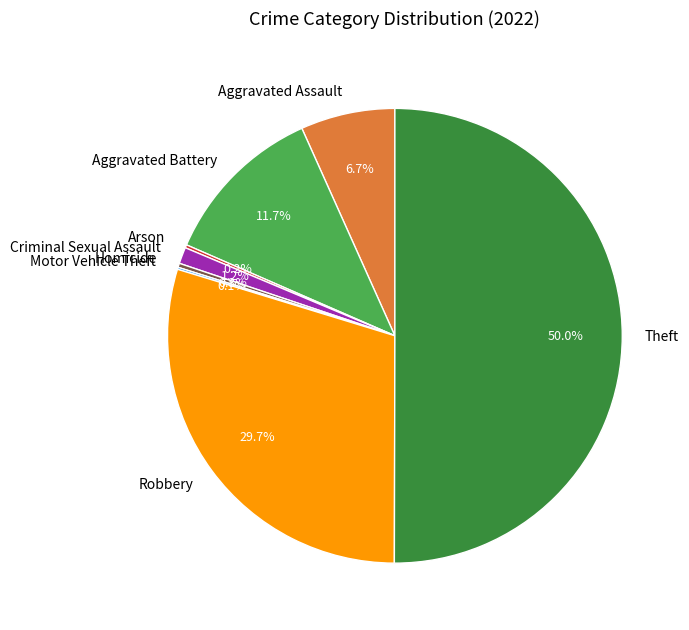

Combined, what portion of the pie is Aggravated Battery and Theft?

61.8%